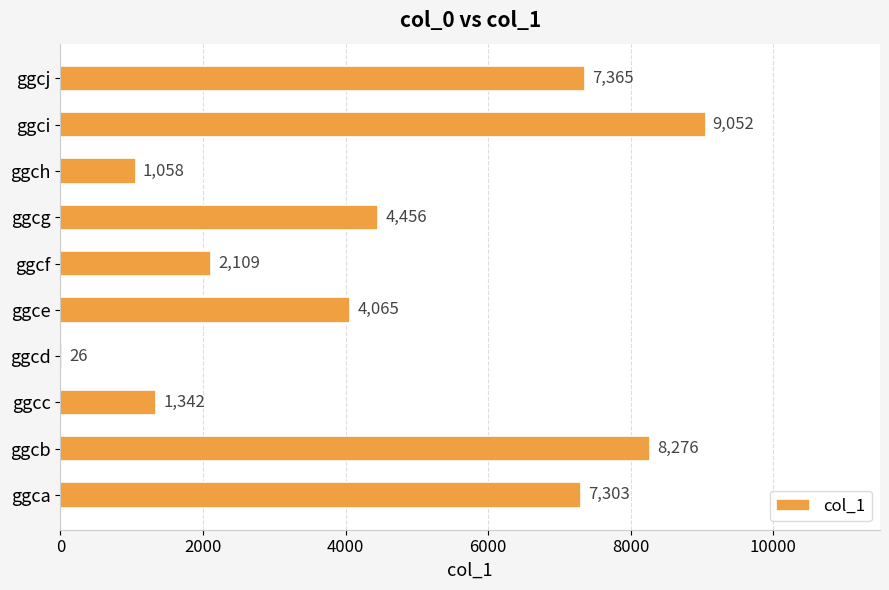

What is the ratio of the value at ggci to the value at ggcd?

348.2